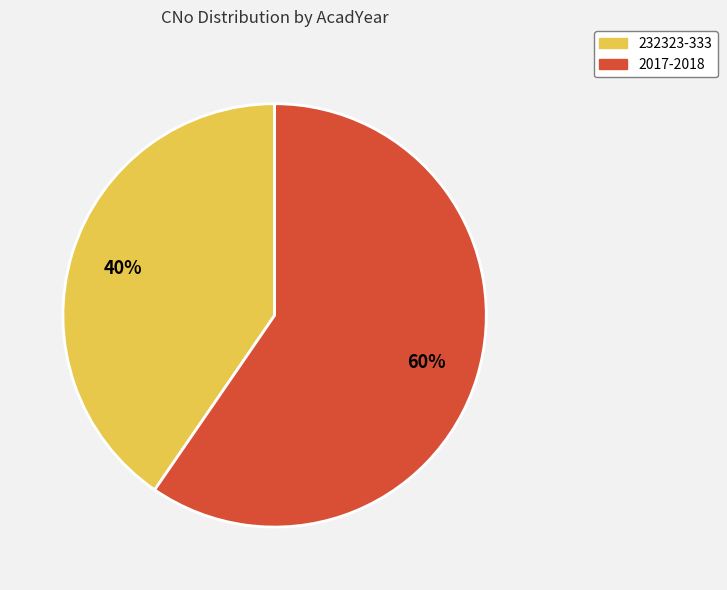

To the nearest percent, what percentage of the pie is 2017-2018?

60%